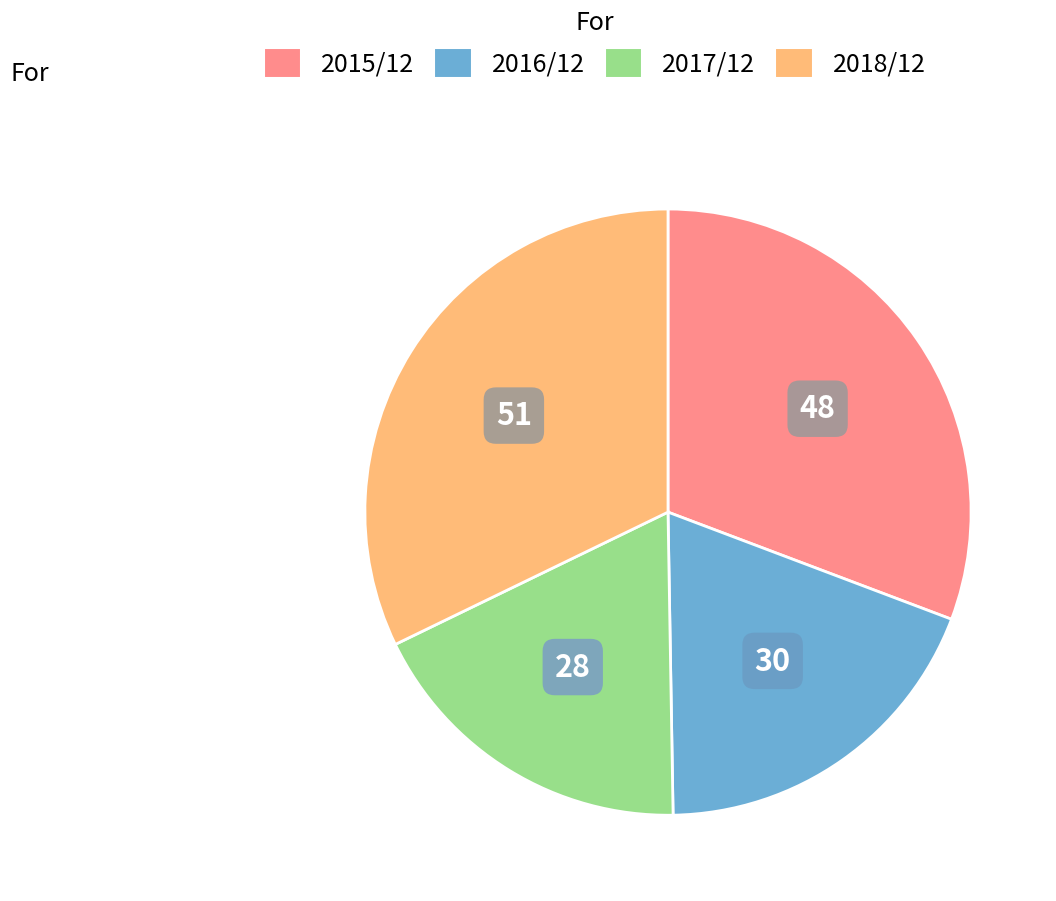

True or false: 2015/12 accounts for 31% of the total.

True